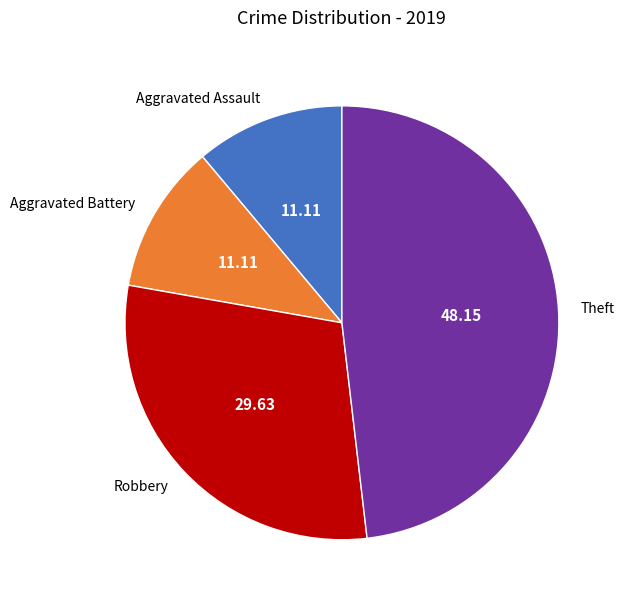

How many segments does this pie chart have?

4